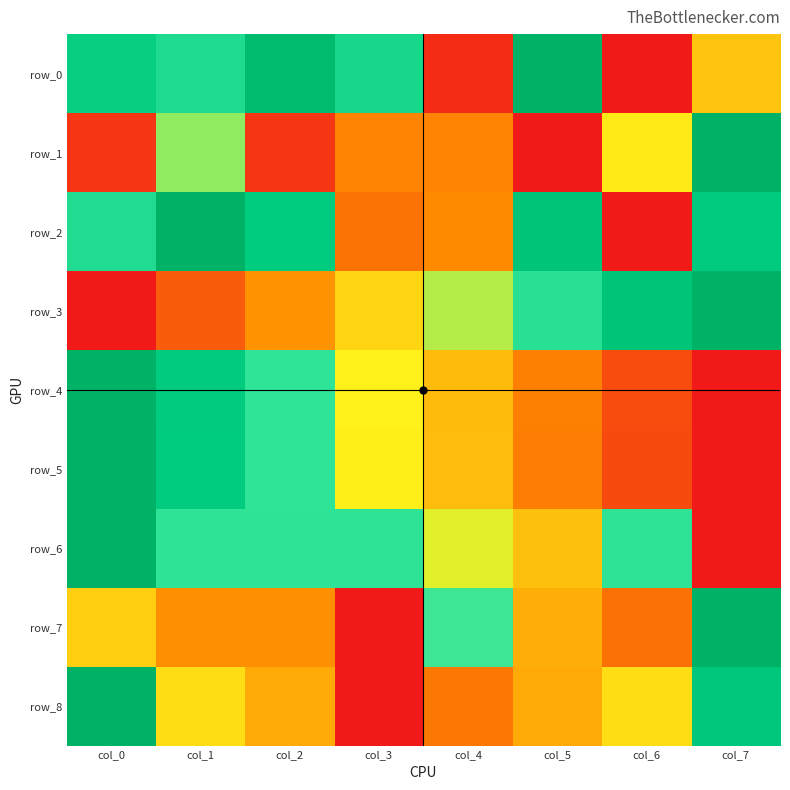

Rank the series at col_7 from highest to lowest value.

row_1, row_3, row_7, row_8, row_2, row_0, row_4, row_5, row_6